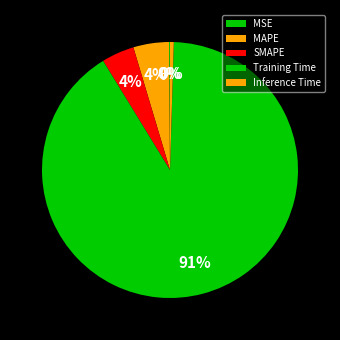

To the nearest percent, what is the difference between the largest and smallest slice percentages?

91%